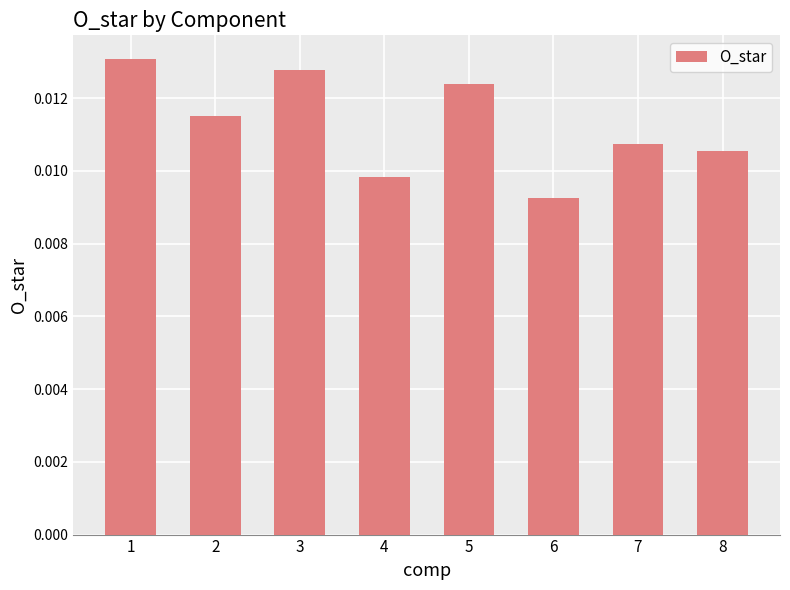

Which category has the lowest value across all series?

6